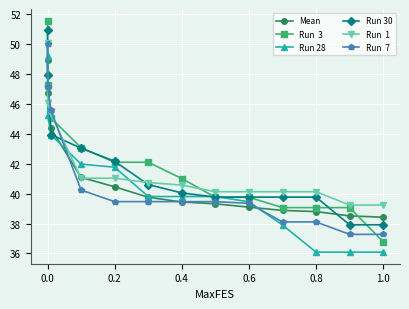

What is the maximum value shown in the chart?

51.6